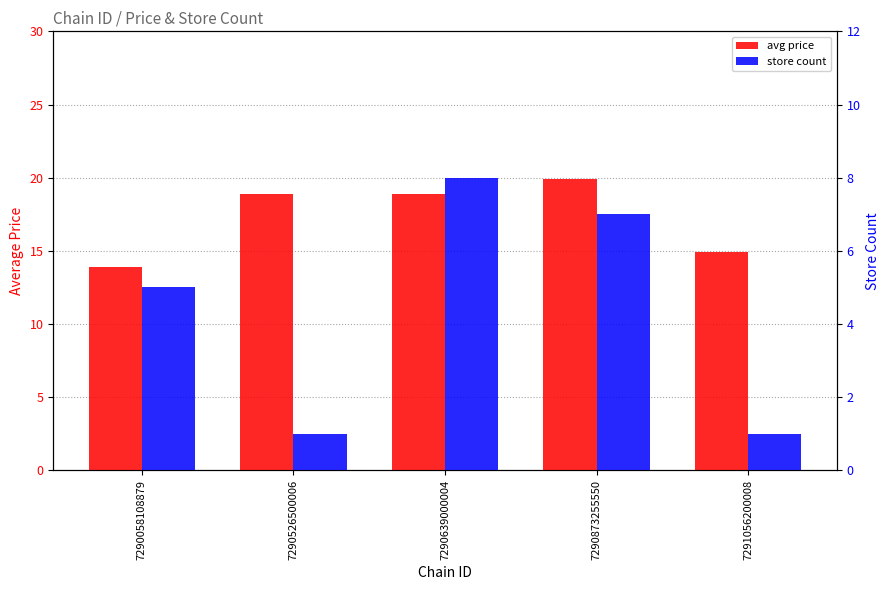

Which category has the highest value across all series?

7290873255550